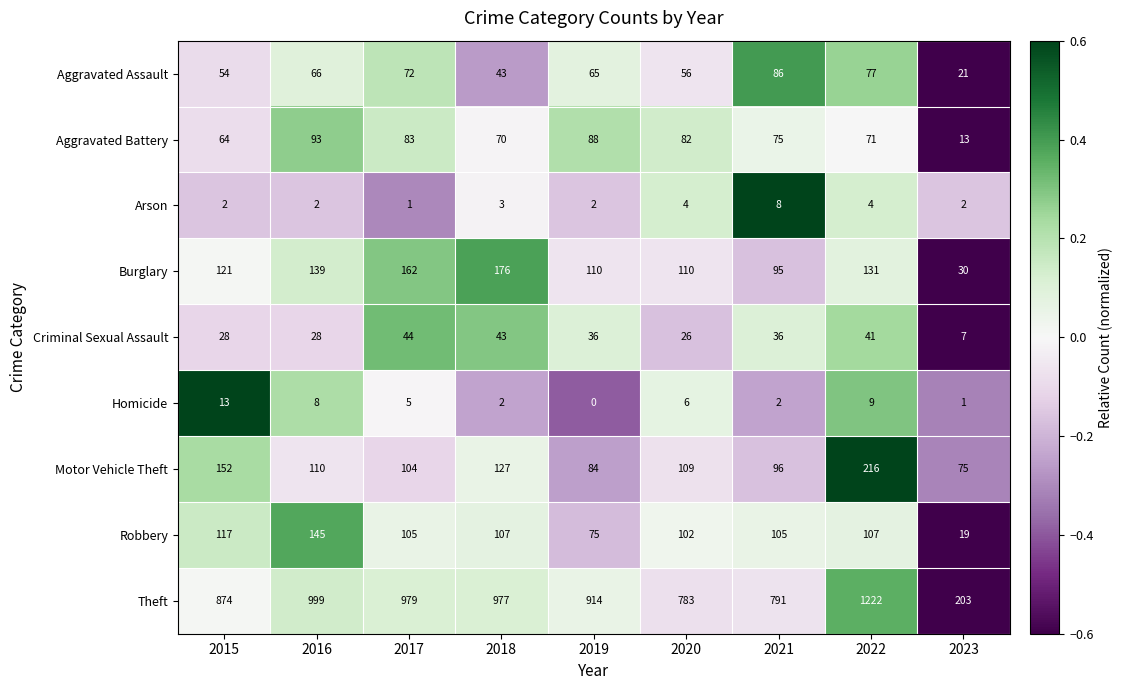

At 2020, list the series in order from smallest to largest.

Arson, Homicide, Criminal Sexual Assault, Aggravated Assault, Aggravated Battery, Robbery, Motor Vehicle Theft, Burglary, Theft